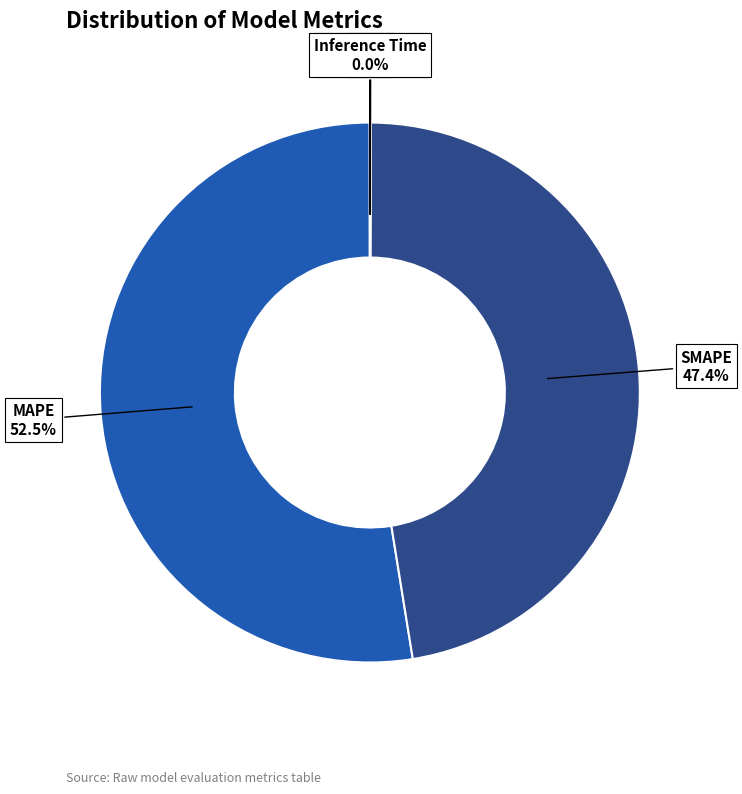

To the nearest percent, what is the difference between the largest and smallest slice percentages?

53%